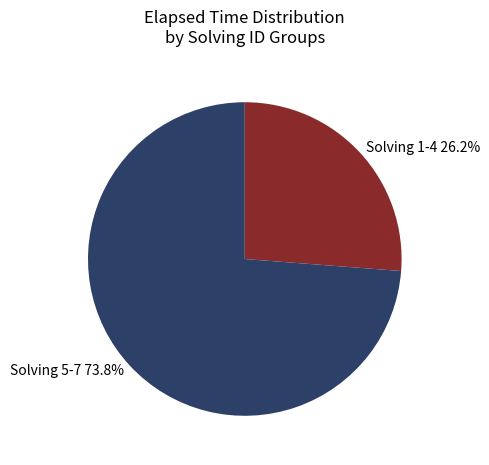

Which category has the smallest portion of the pie?

Solving 1-4 26.2%